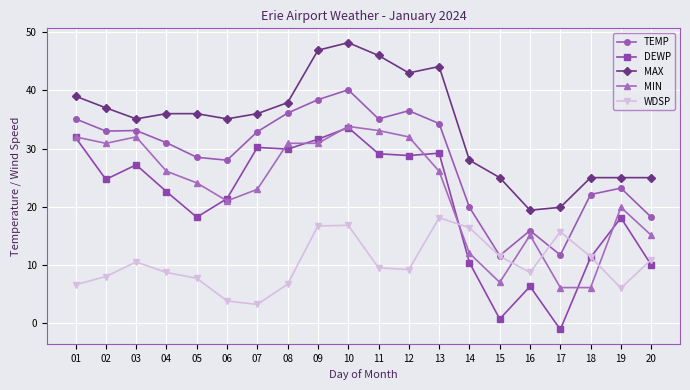

What is the lowest value of the MIN series?

6.1